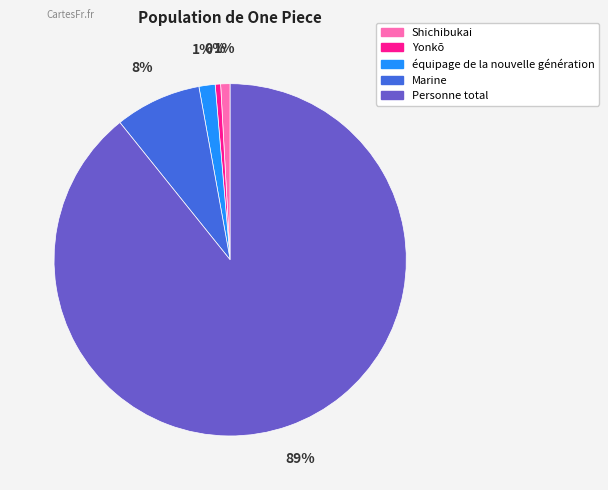

Is there a majority slice in this chart?

Yes